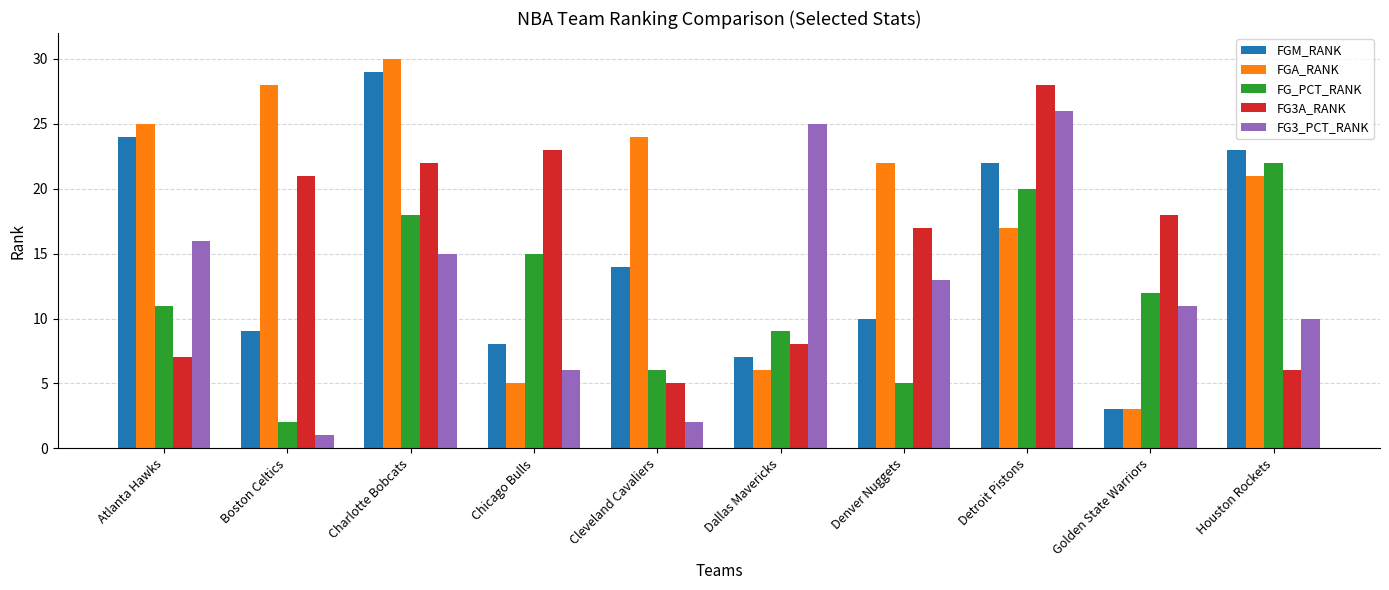

Reading left to right, list all the values displayed in this chart.

FGM_RANK: Atlanta Hawks=24	Boston Celtics=9	Charlotte Bobcats=29	Chicago Bulls=8	Cleveland Cavaliers=14	Dallas Mavericks=7	Denver Nuggets=10	Detroit Pistons=22	Golden State Warriors=3	Houston Rockets=23
FGA_RANK: Atlanta Hawks=25	Boston Celtics=28	Charlotte Bobcats=30	Chicago Bulls=5	Cleveland Cavaliers=24	Dallas Mavericks=6	Denver Nuggets=22	Detroit Pistons=17	Golden State Warriors=3	Houston Rockets=21
FG_PCT_RANK: Atlanta Hawks=11	Boston Celtics=2	Charlotte Bobcats=18	Chicago Bulls=15	Cleveland Cavaliers=6	Dallas Mavericks=9	Denver Nuggets=5	Detroit Pistons=20	Golden State Warriors=12	Houston Rockets=22
FG3A_RANK: Atlanta Hawks=7	Boston Celtics=21	Charlotte Bobcats=22	Chicago Bulls=23	Cleveland Cavaliers=5	Dallas Mavericks=8	Denver Nuggets=17	Detroit Pistons=28	Golden State Warriors=18	Houston Rockets=6
FG3_PCT_RANK: Atlanta Hawks=16	Boston Celtics=1	Charlotte Bobcats=15	Chicago Bulls=6	Cleveland Cavaliers=2	Dallas Mavericks=25	Denver Nuggets=13	Detroit Pistons=26	Golden State Warriors=11	Houston Rockets=10